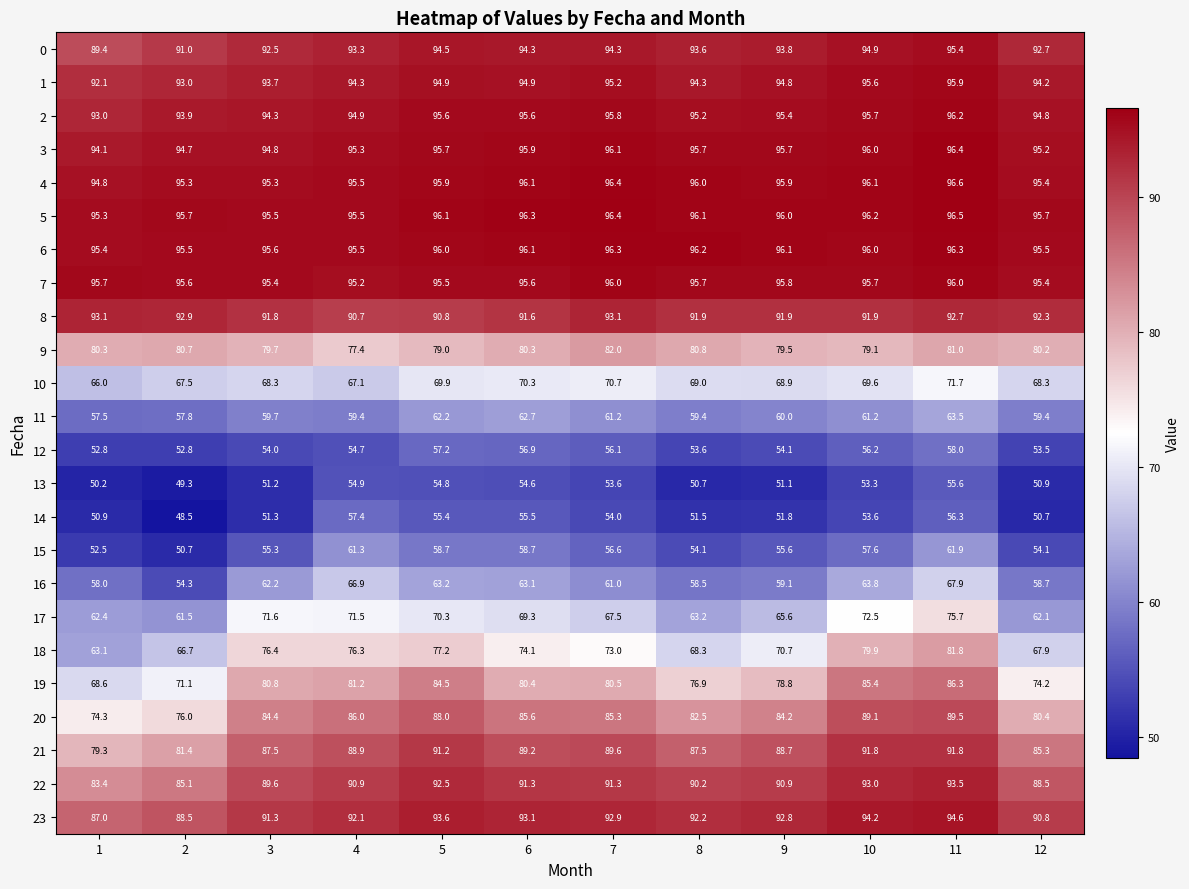

What is the difference between the maximum and minimum values in the 1 series?

3.8